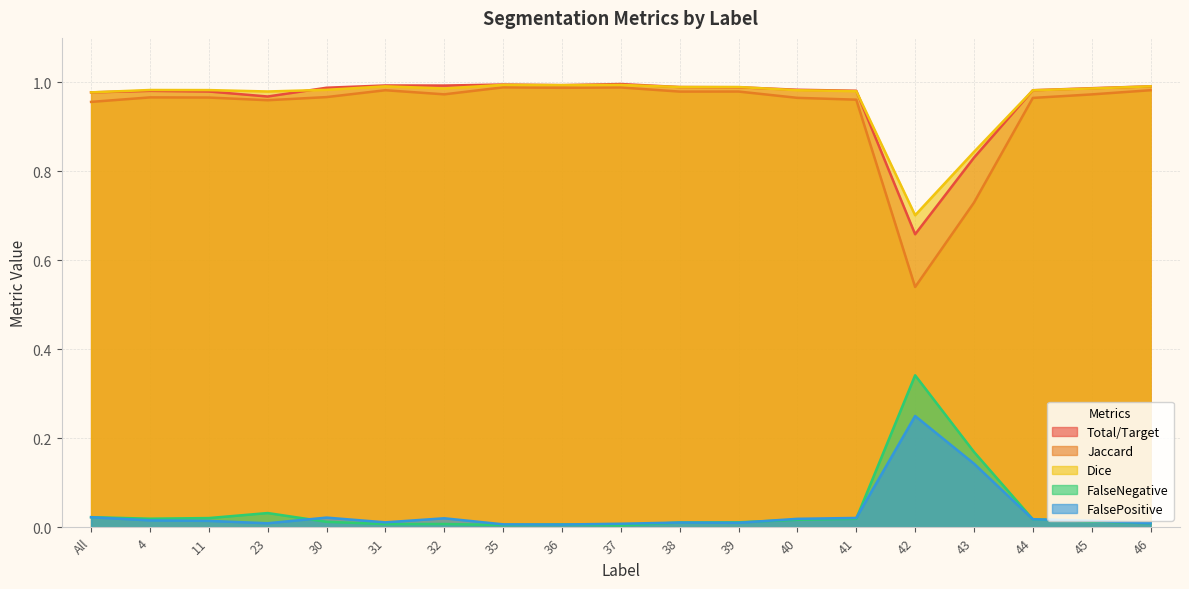

In Total/Target, how many points are higher than both neighbors (excluding endpoints)?

4